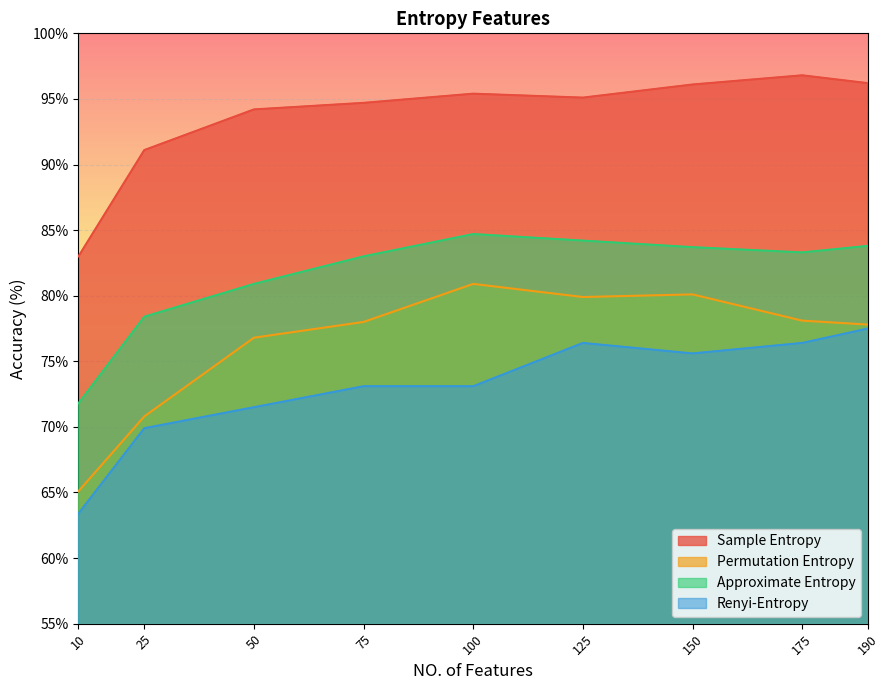

True or false: Renyi-Entropy has a value of 77.5 at 190.

True